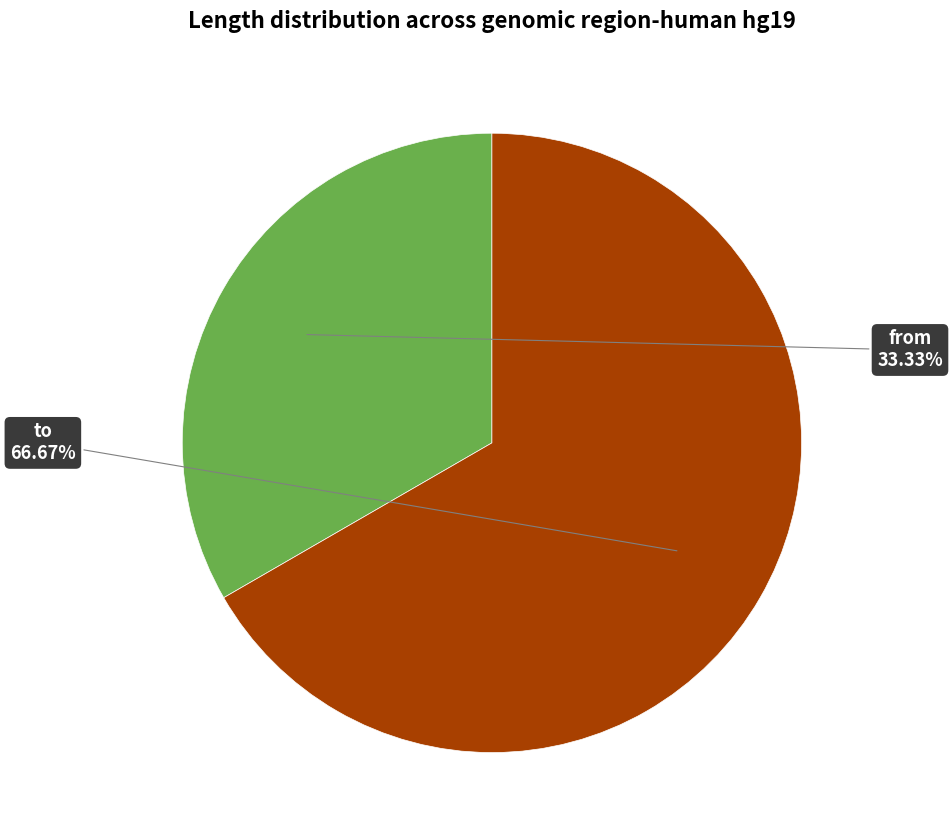

Is there any slice that represents more than half of the pie?

Yes